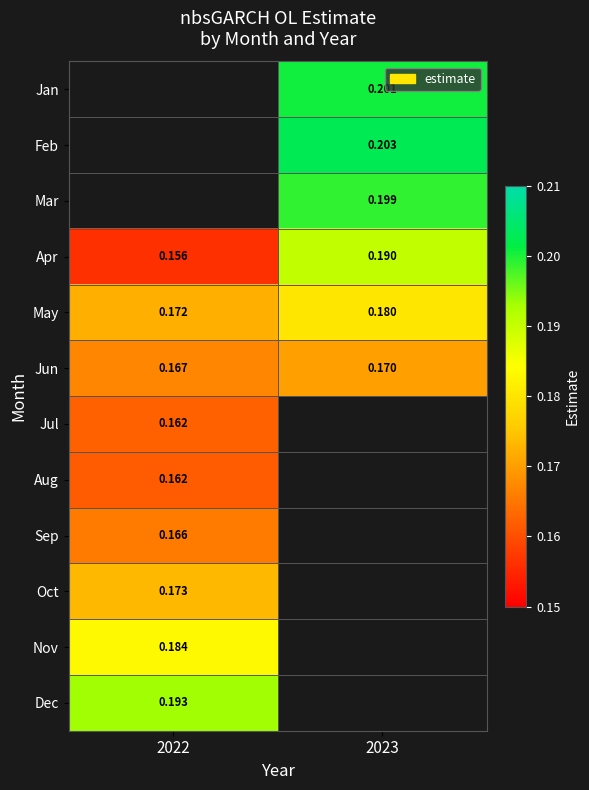

Is the value of Jan at 2023 greater than the value of May at 2022?

Yes